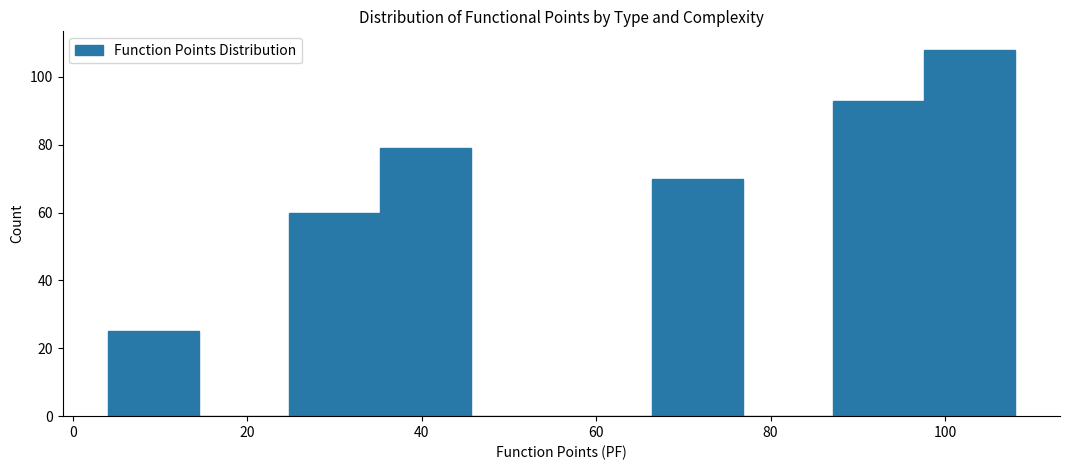

Reading left to right, transcribe this chart: for each bar, give the range it covers on the x-axis and its height. Neither the bar edges nor the heights are printed on the chart, so give them approximately, as read against the axes.

4.0 to 14.4: 26
14.4 to 24.8: 0
24.8 to 35.2: 60
35.2 to 45.6: 80
45.6 to 56.0: 0
56.0 to 66.4: 0
66.4 to 76.8: 70
76.8 to 87.2: 0
87.2 to 97.6: 94
97.6 to 108.0: 108